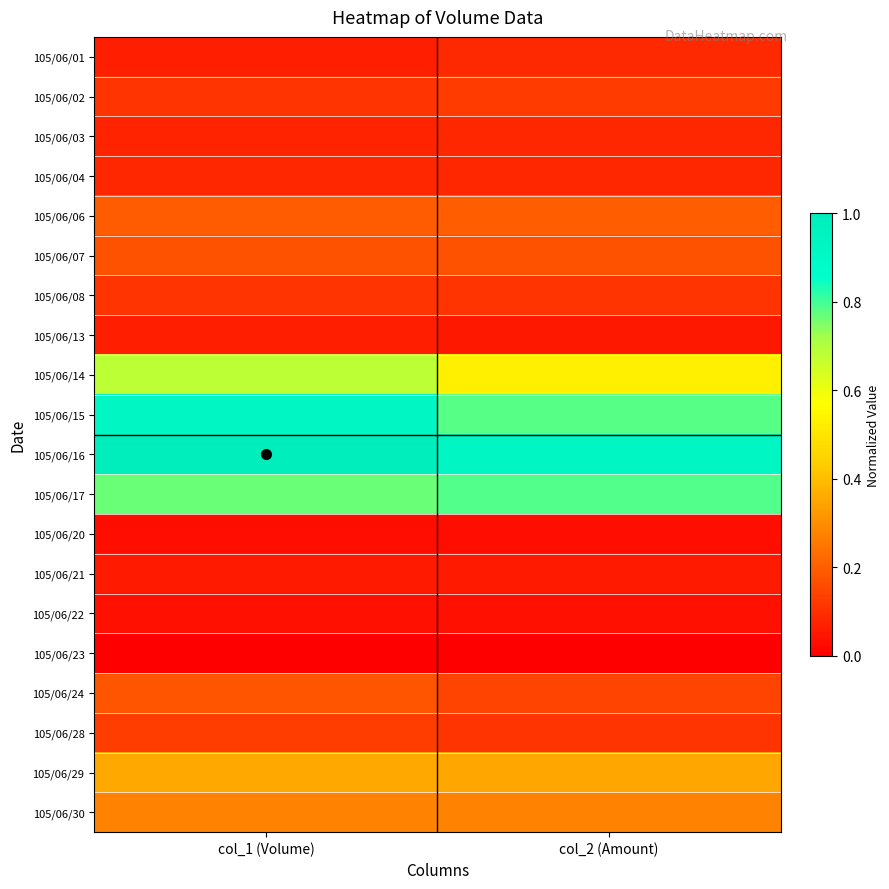

Reading left to right, transcribe all the data shown in this chart.

105/06/01: col_1 (Volume)=0.1	col_2 (Amount)=0.1
105/06/02: col_1 (Volume)=0.1	col_2 (Amount)=0.1
105/06/03: col_1 (Volume)=0.1	col_2 (Amount)=0.1
105/06/04: col_1 (Volume)=0.1	col_2 (Amount)=0.1
105/06/06: col_1 (Volume)=0.2	col_2 (Amount)=0.2
105/06/07: col_1 (Volume)=0.2	col_2 (Amount)=0.2
105/06/08: col_1 (Volume)=0.1	col_2 (Amount)=0.1
105/06/13: col_1 (Volume)=0.1	col_2 (Amount)=0.1
105/06/14: col_1 (Volume)=0.7	col_2 (Amount)=0.5
105/06/15: col_1 (Volume)=0.9	col_2 (Amount)=0.8
105/06/16: col_1 (Volume)=1.0	col_2 (Amount)=0.9
105/06/17: col_1 (Volume)=0.8	col_2 (Amount)=0.8
105/06/20: col_1 (Volume)=0.0	col_2 (Amount)=0.0
105/06/21: col_1 (Volume)=0.1	col_2 (Amount)=0.1
105/06/22: col_1 (Volume)=0.0	col_2 (Amount)=0.0
105/06/23: col_1 (Volume)=0.0	col_2 (Amount)=0.0
105/06/24: col_1 (Volume)=0.2	col_2 (Amount)=0.1
105/06/28: col_1 (Volume)=0.1	col_2 (Amount)=0.1
105/06/29: col_1 (Volume)=0.4	col_2 (Amount)=0.4
105/06/30: col_1 (Volume)=0.3	col_2 (Amount)=0.3